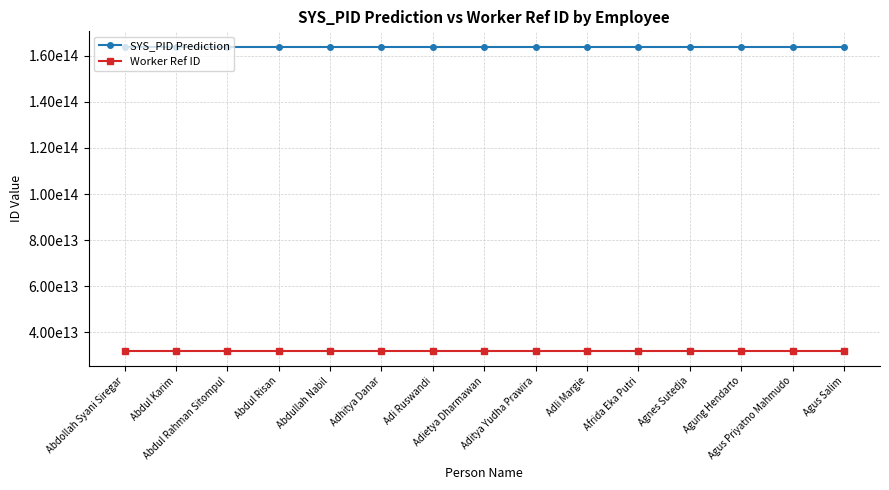

Is this an area chart (filled region under the line)?

No